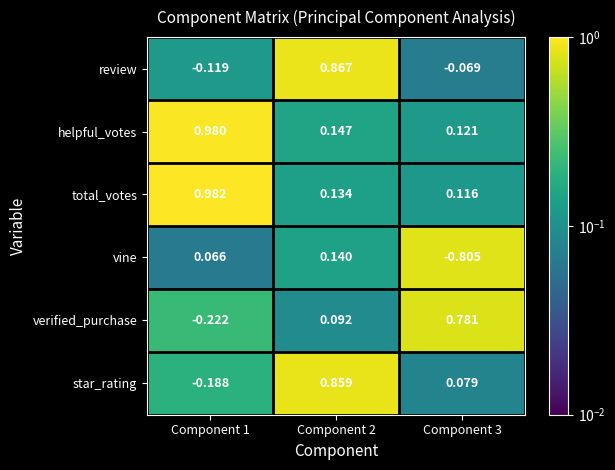

Which series has the widest spread of values?

star_rating